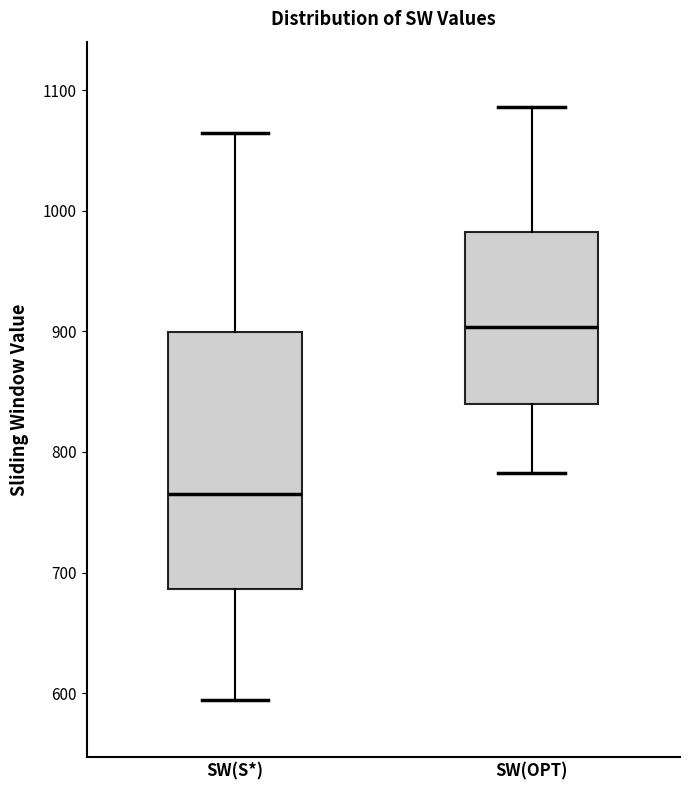

Where does the upper whisker of the box for SW(OPT) end on the y-axis? The values are not printed on the chart, so give them approximately, as read against the axis.

1090